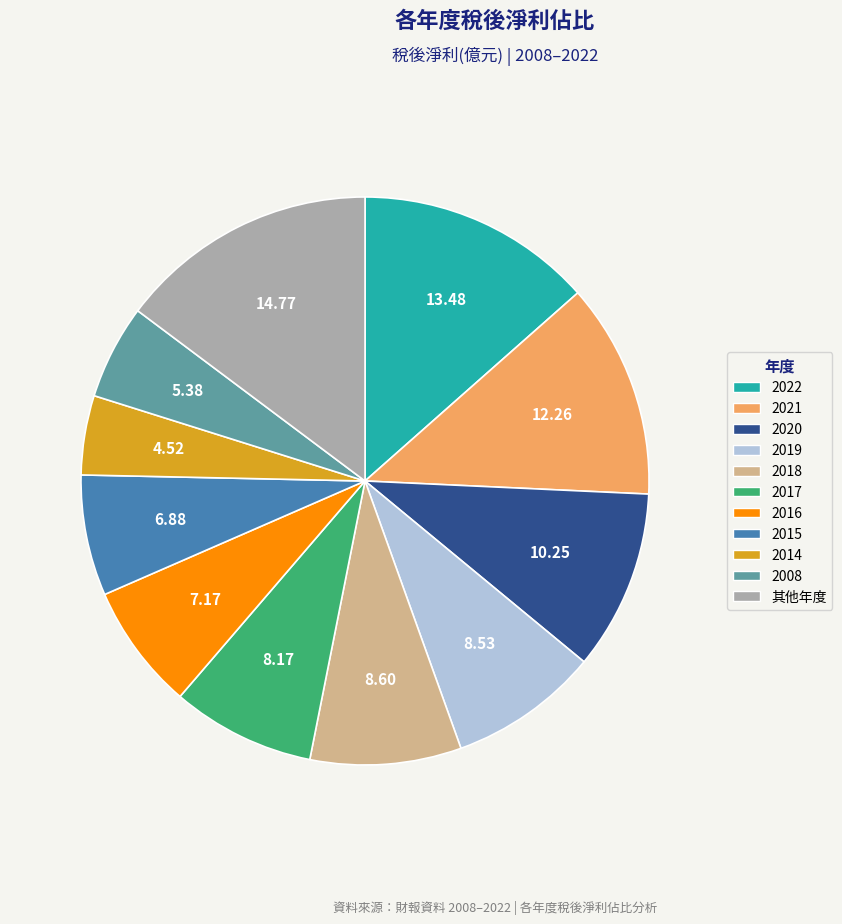

Is there a majority slice in this chart?

No